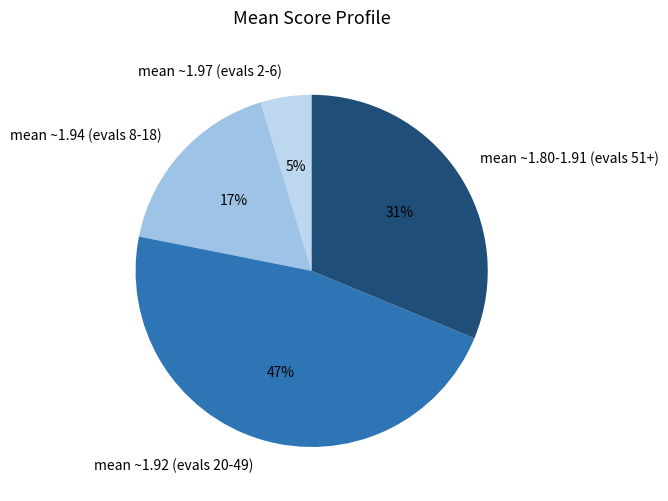

To the nearest percent, what is the average slice percentage?

25%